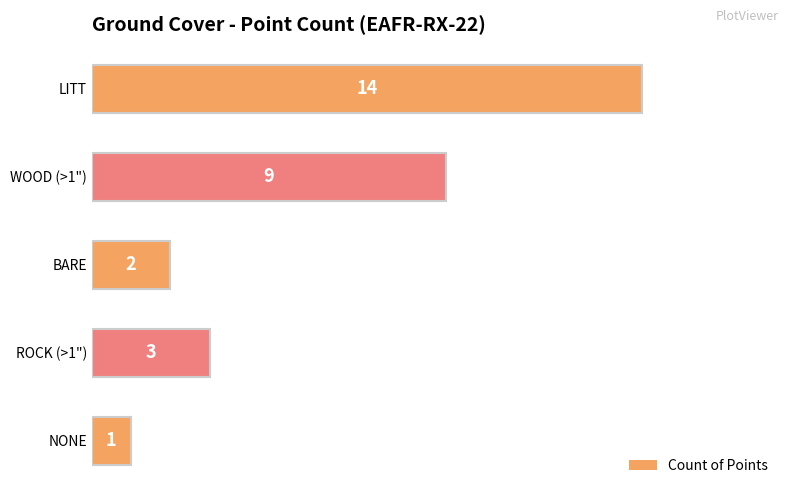

True or false: the data shows 3 at ROCK (>1").

True